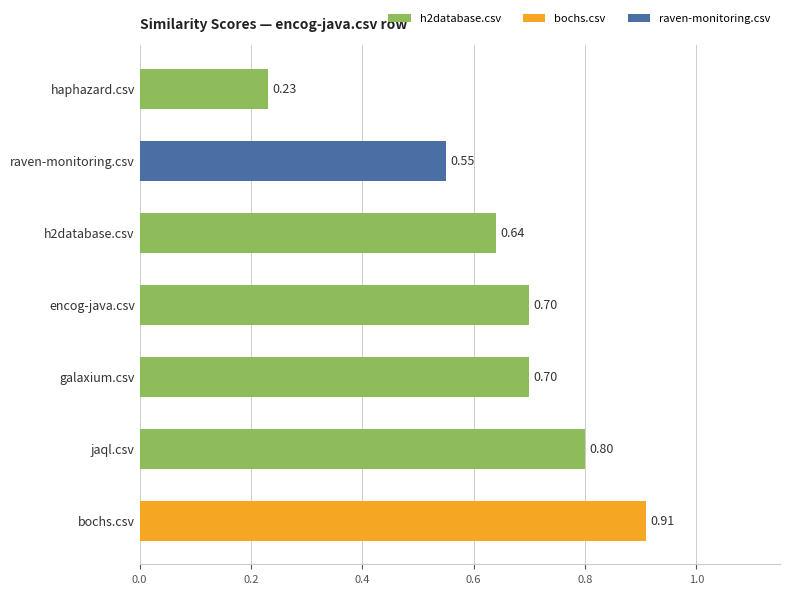

What is the difference between the maximum and minimum values?

0.7